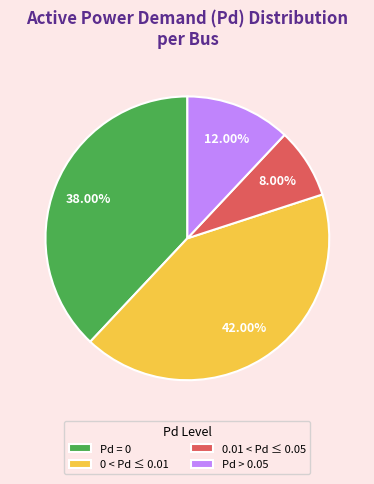

Combined, do 0.01 < Pd ≤ 0.05 and Pd = 0 account for over 50%?

No